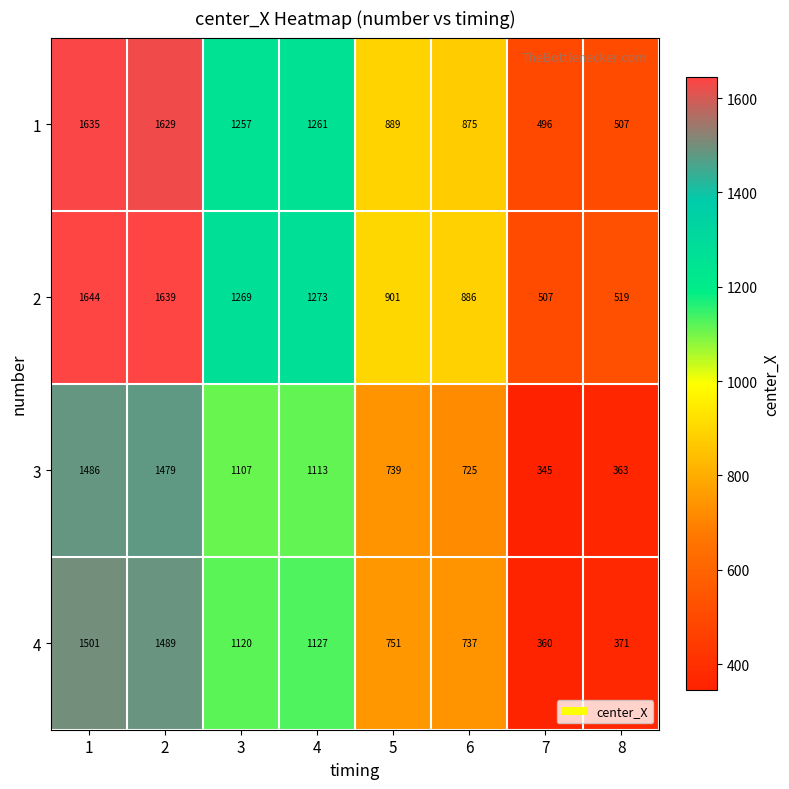

At which category is the sum across all series the highest?

1